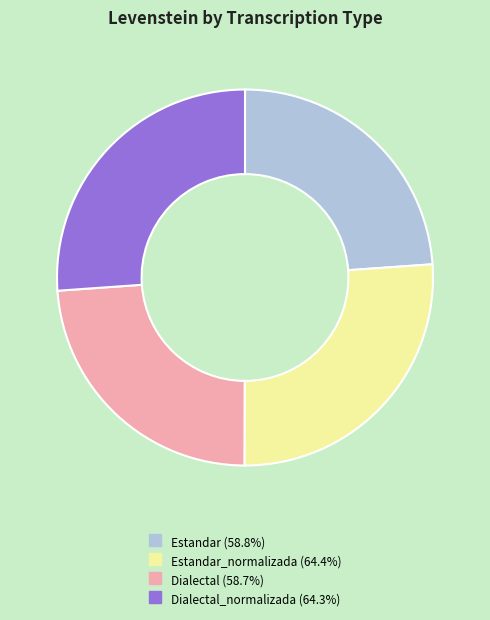

Does any single category account for the majority?

No